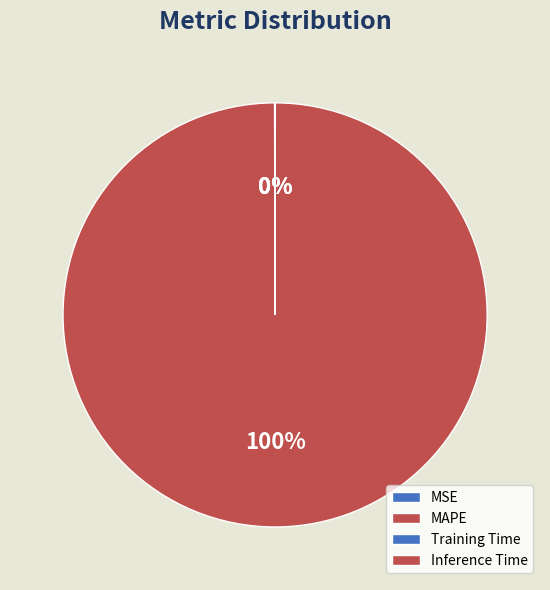

Is it true that Training Time is 14% of the pie?

False